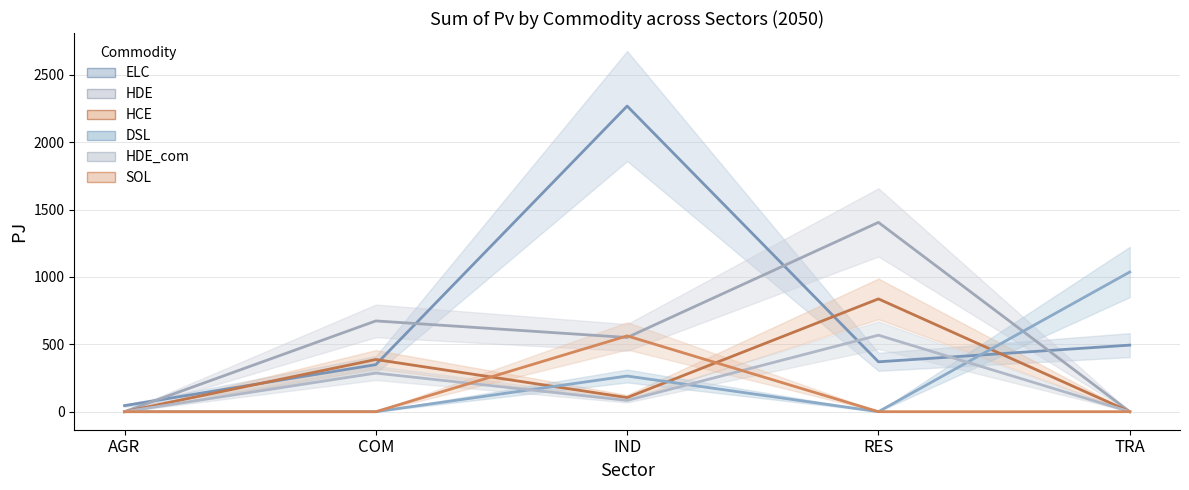

The value of HCE at RES is 361.1. True or false?

False